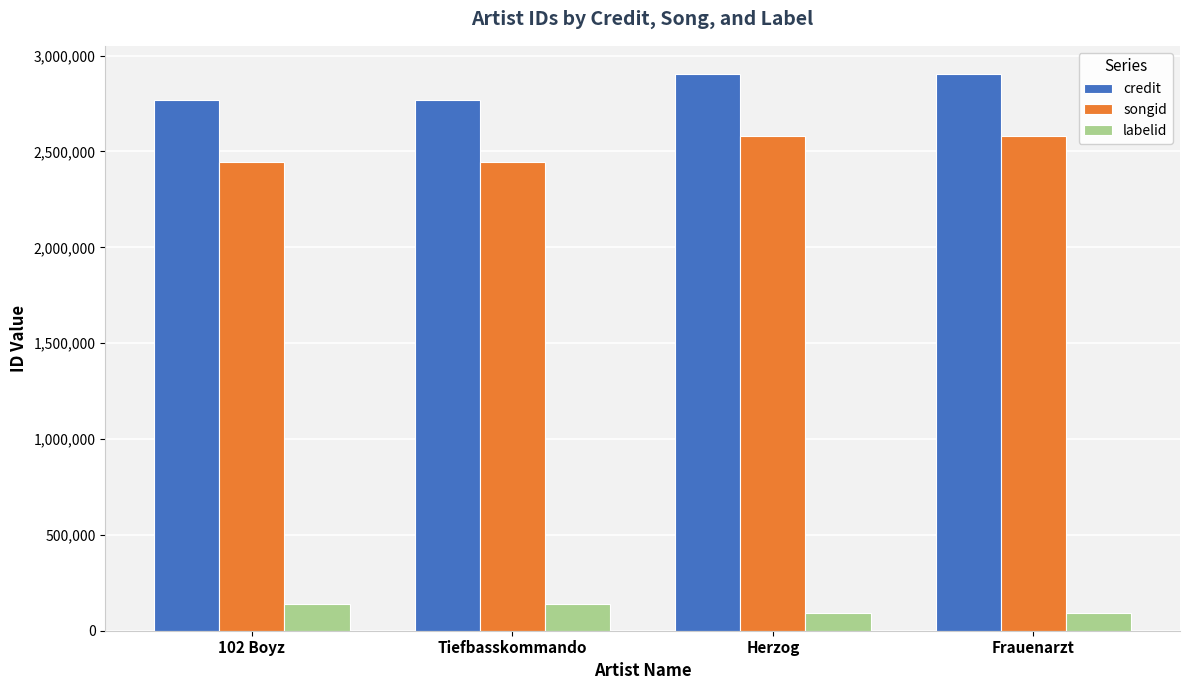

Are the bars horizontal?

No